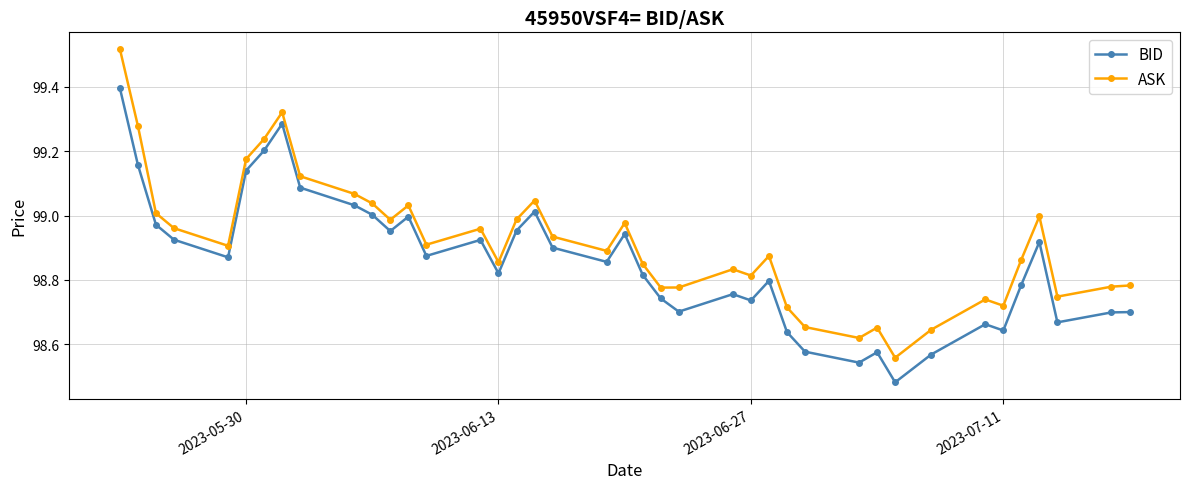

Which series has the largest total across all categories?

ASK